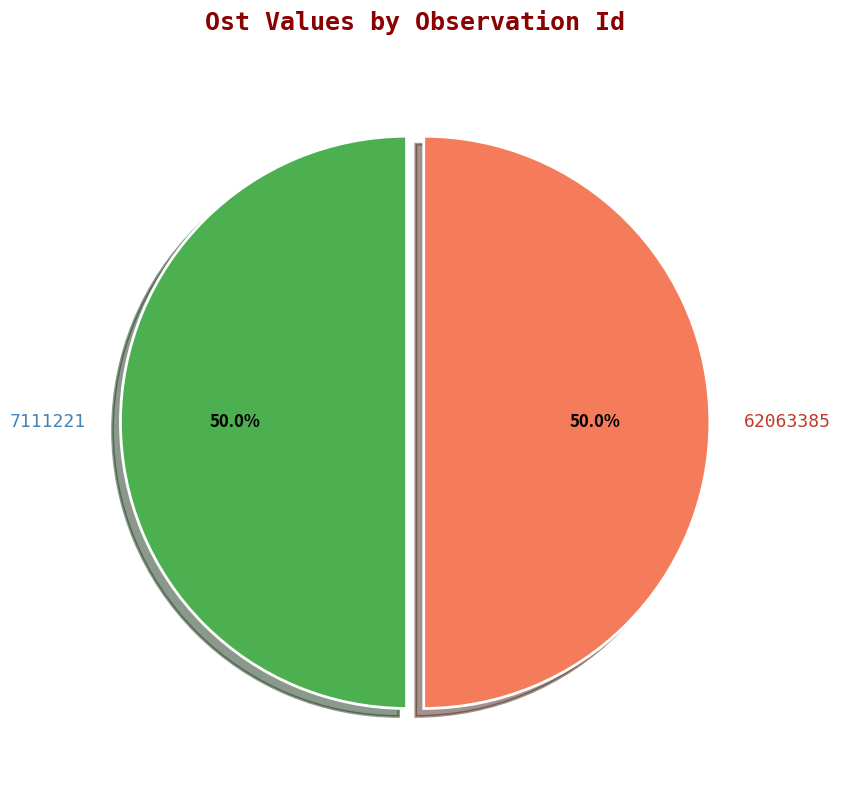

Do 62063385 and 7111221 together represent more than half of the pie?

Yes